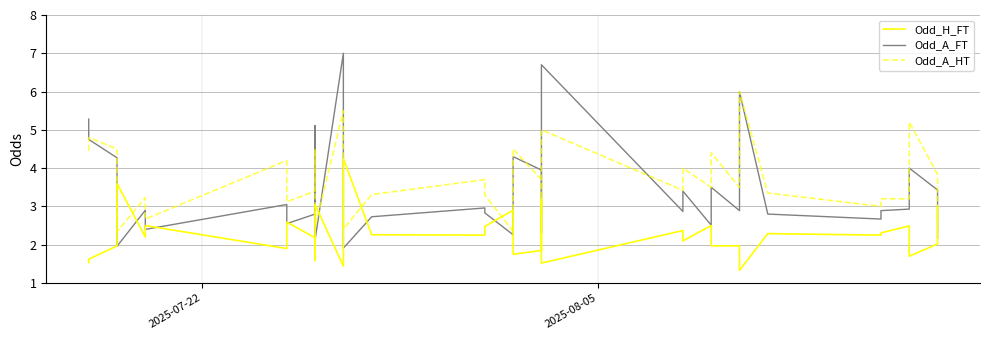

Which series has the largest range (max minus min)?

Odd_A_FT